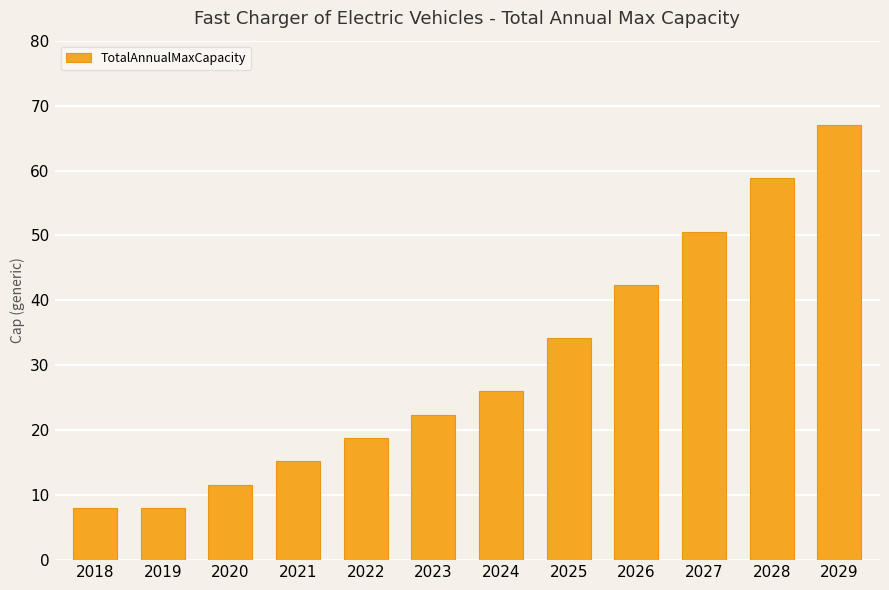

How many values are below 26?

6